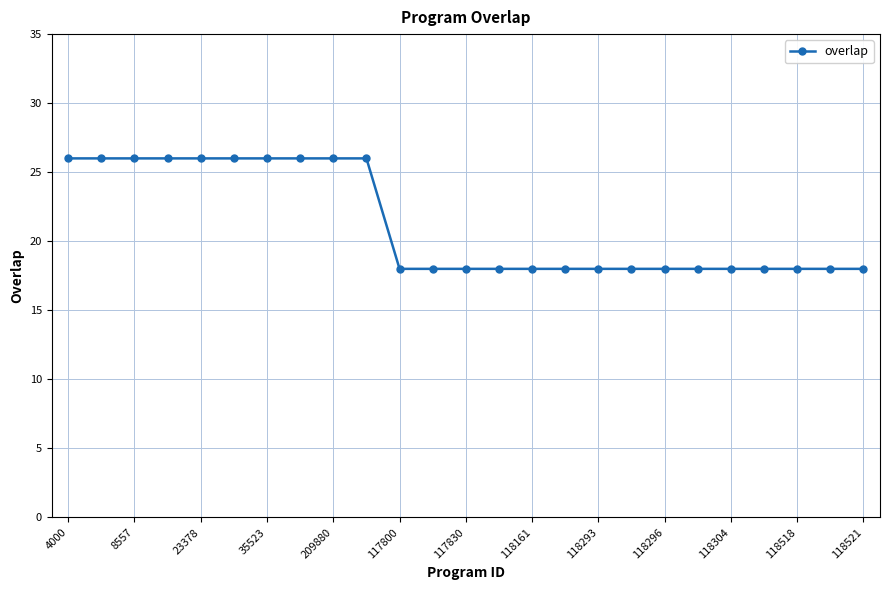

What is the greatest value displayed?

26